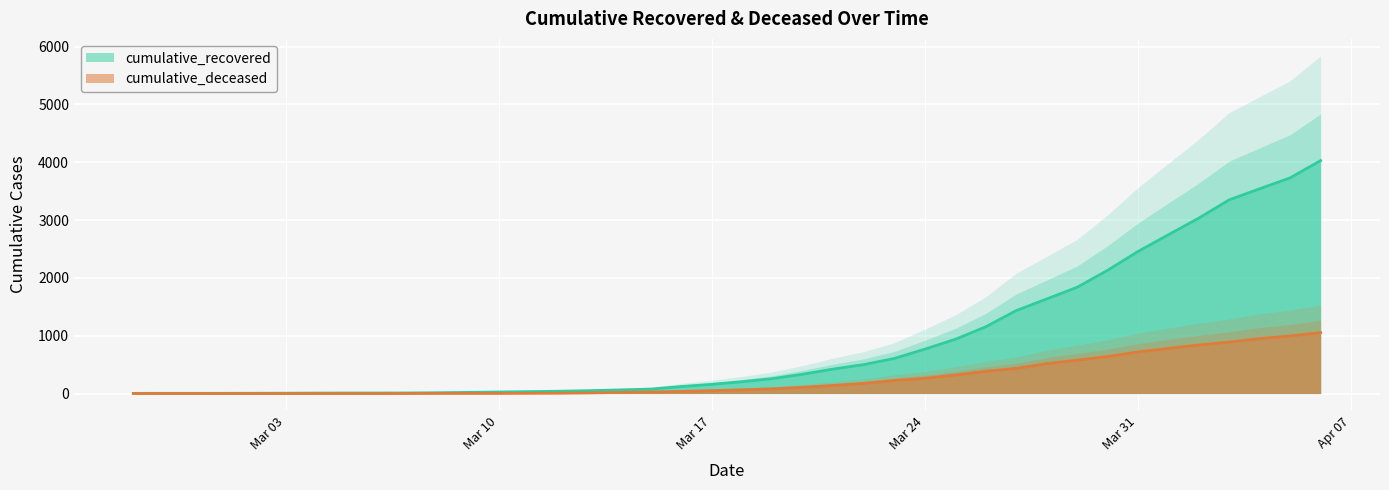

At which label does cumulative_recovered first exceed 204?

2020-03-19